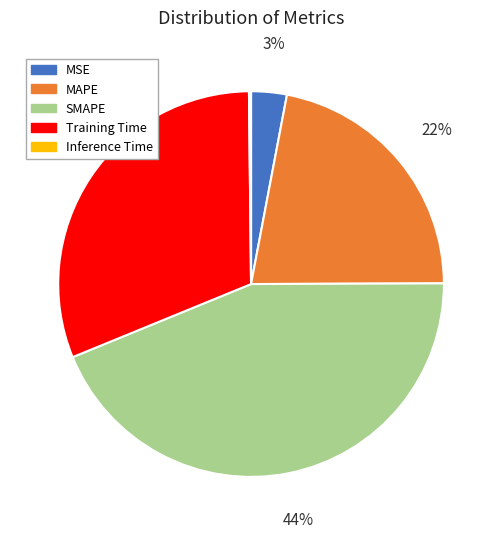

What percentage is the SMAPE slice, to the nearest percent?

44%